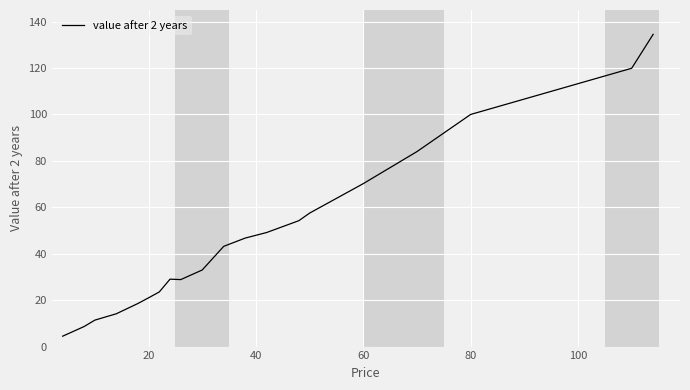

What is the sum of all values?

952.1